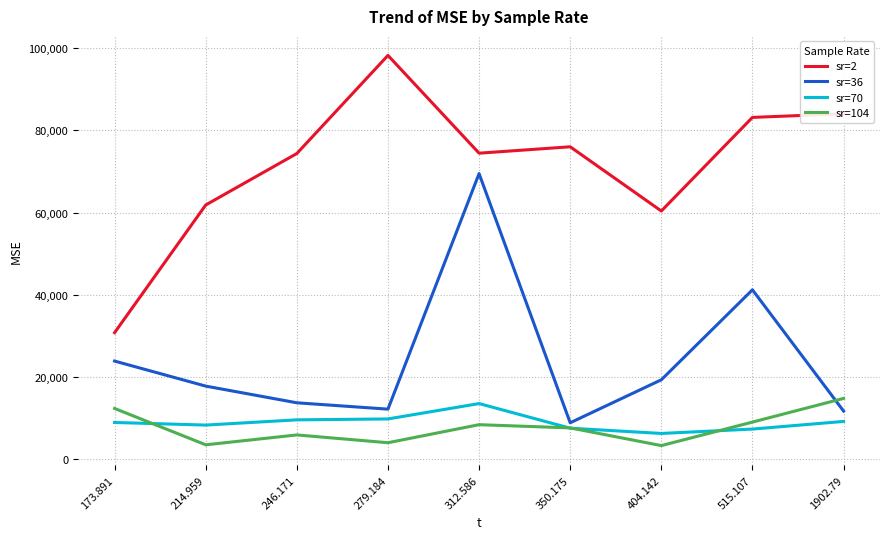

Which category has the highest value across all series?

279.184